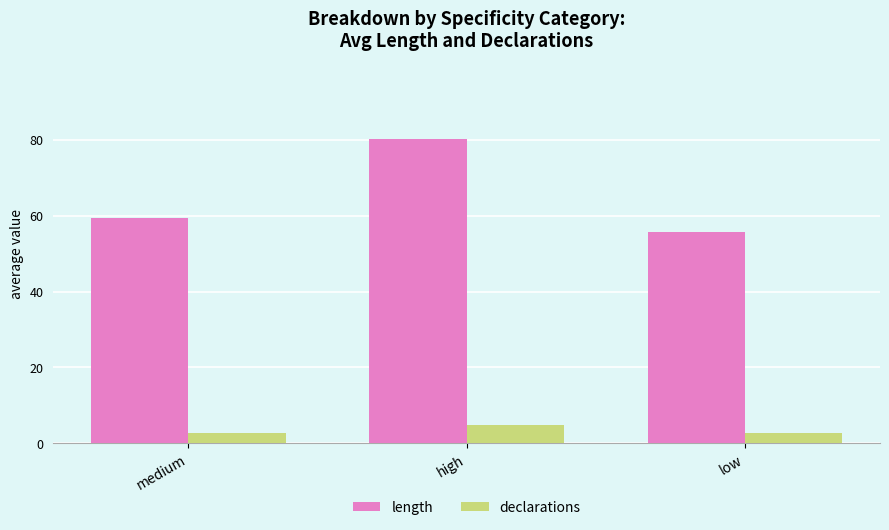

Which category has the lowest value in the length series?

low